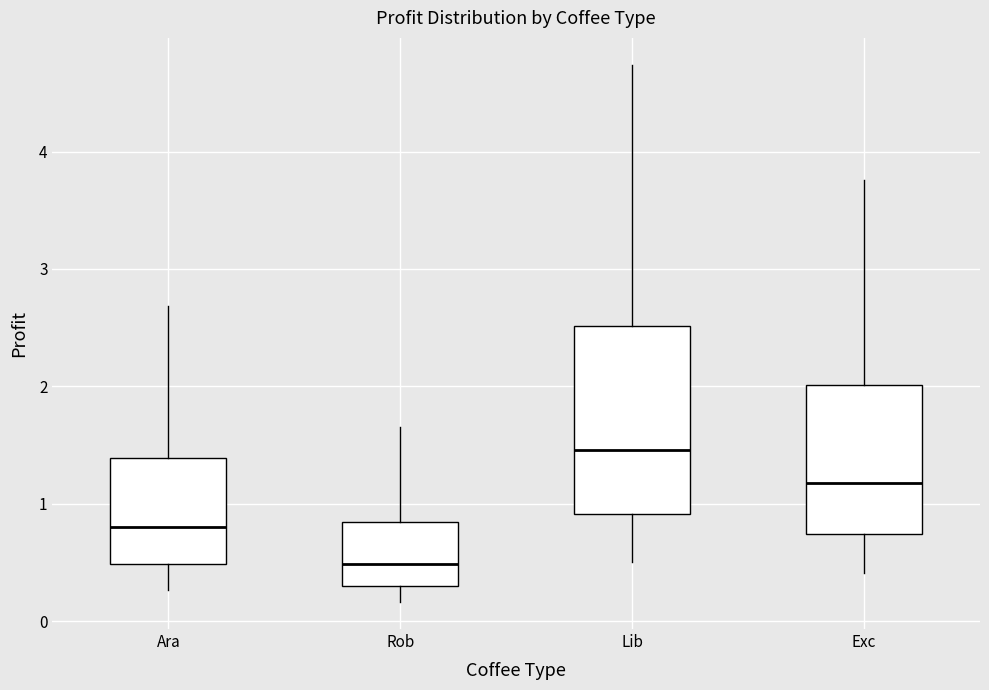

Reading left to right, transcribe this box plot: for each box, give where its median line is, the range the box spans, and where its two whiskers end, as read against the y-axis. The values are not printed on the chart, so give them approximately, as read against the axis.

Ara: median 0.8, box 0.5 to 1.4, whiskers 0.3 to 2.7
Rob: median 0.5, box 0.3 to 0.8, whiskers 0.2 to 1.6
Lib: median 1.5, box 0.9 to 2.5, whiskers 0.5 to 4.7
Exc: median 1.2, box 0.7 to 2.0, whiskers 0.4 to 3.8